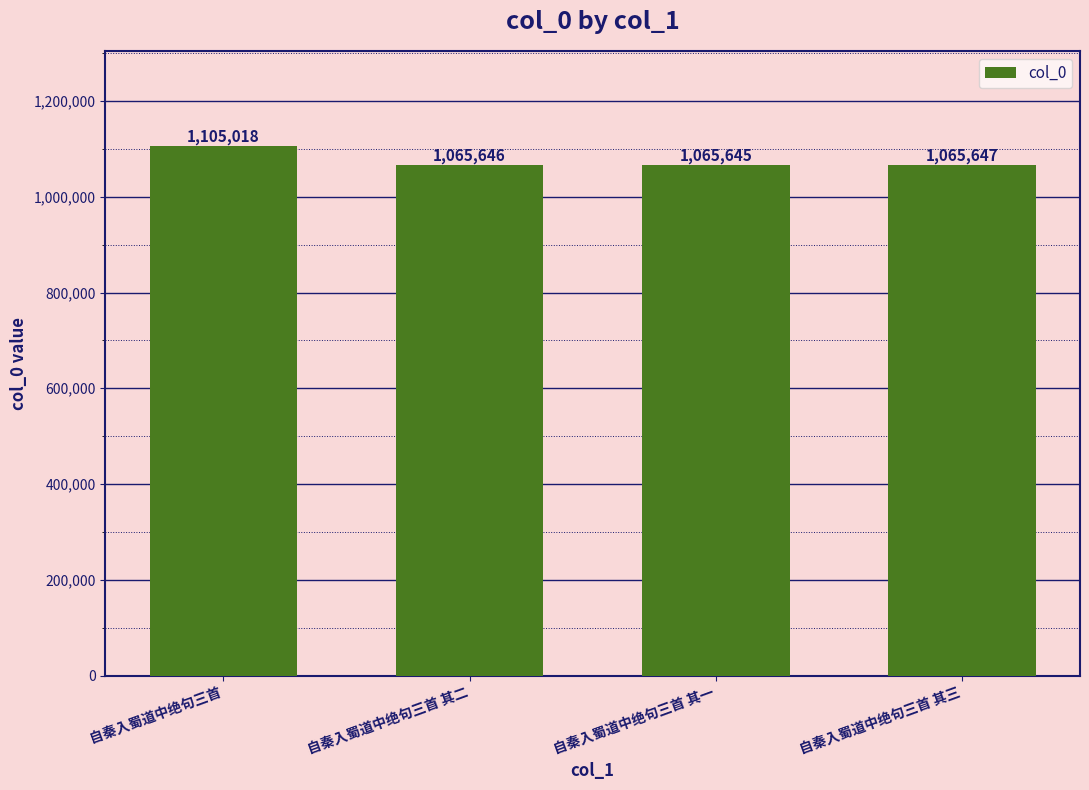

Which category has the highest value across all series?

自秦入蜀道中绝句三首